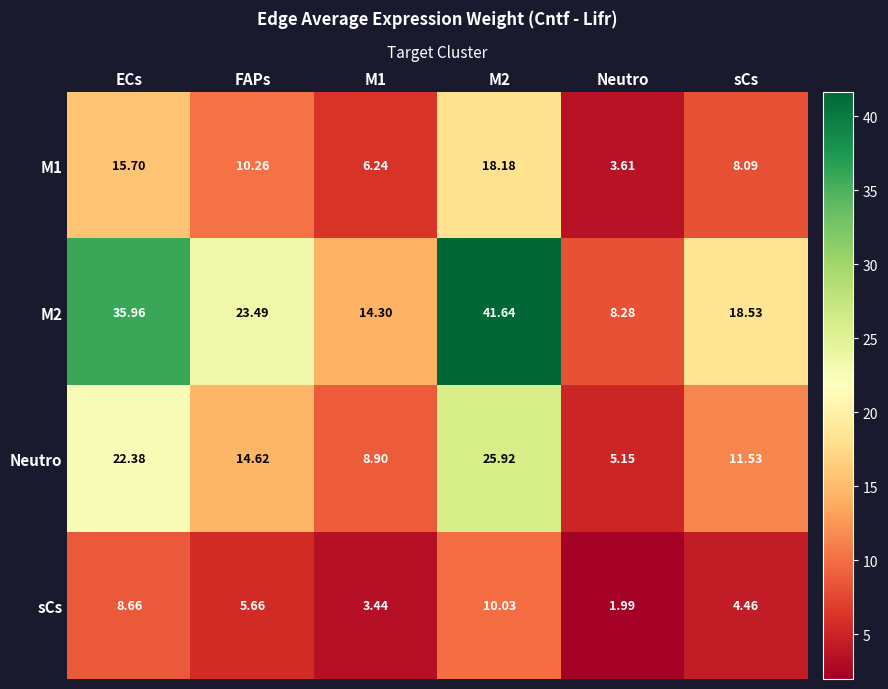

Is the value of Neutro at M2 greater than the value of sCs at M1?

Yes